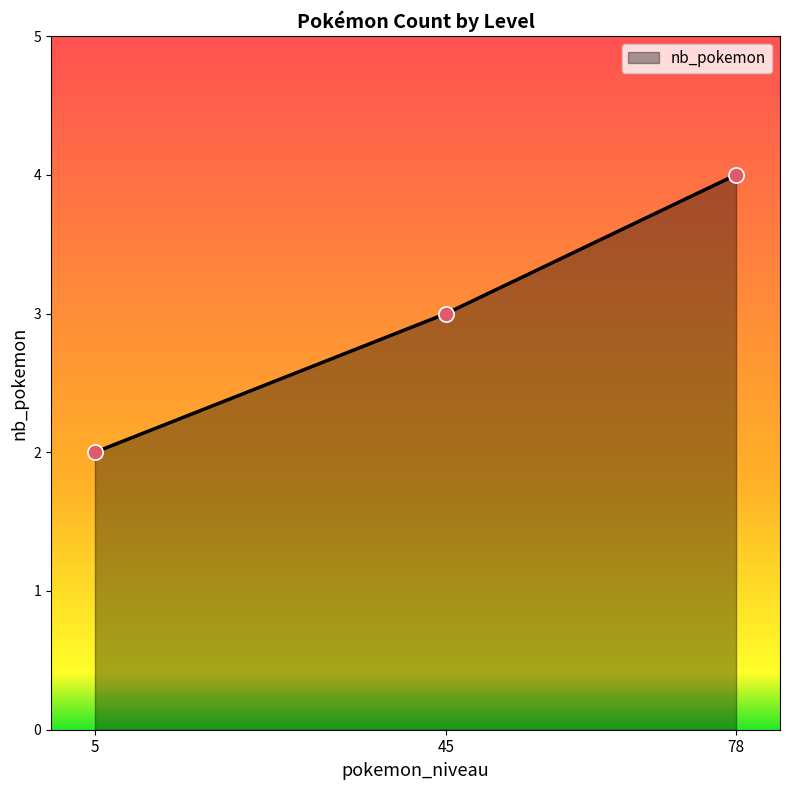

What is the change in value from 5 to 45?

+1